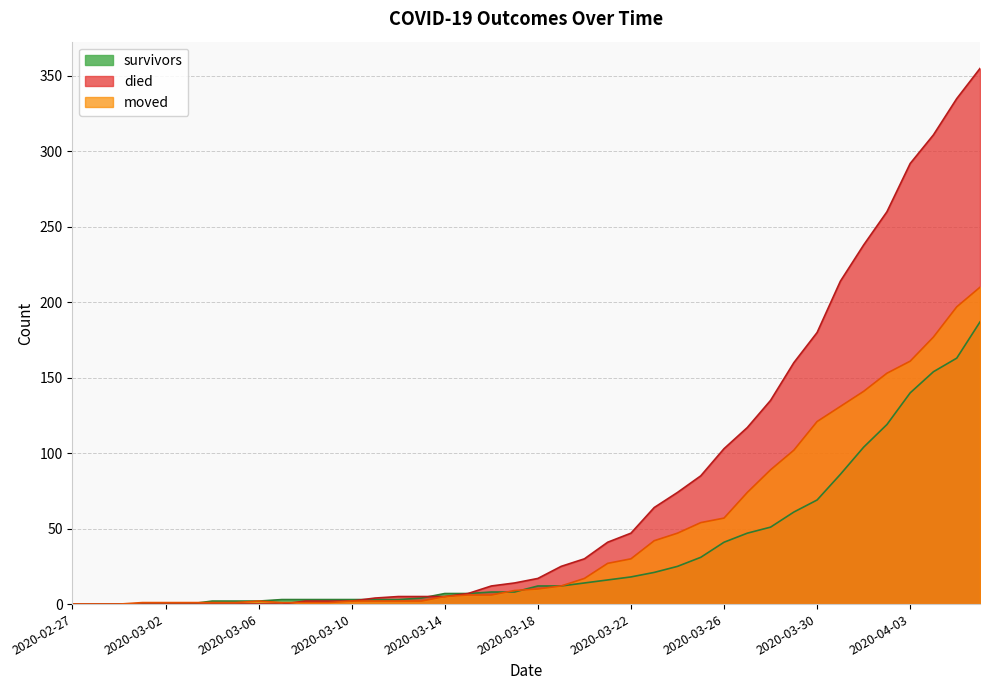

What is the difference between the moved values at 2020-03-23 and 2020-03-13?

40